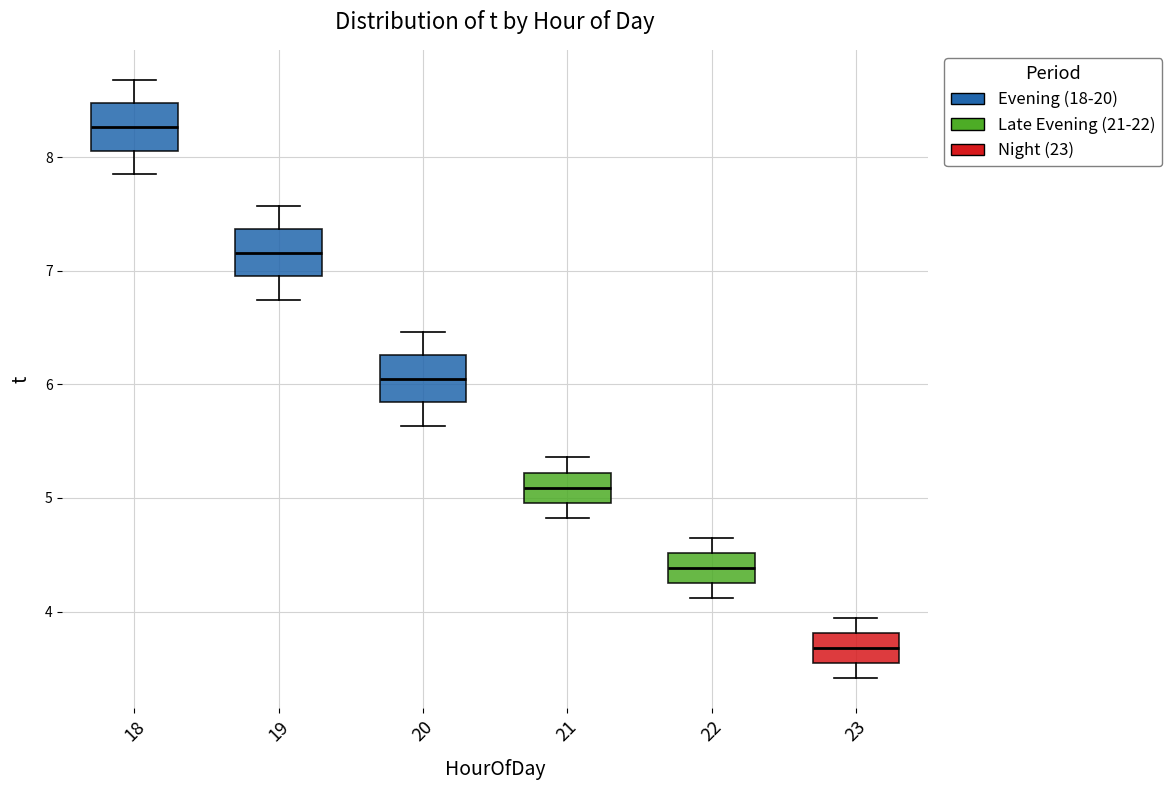

Reading left to right, transcribe this box plot: for each box, give where its median line is, the range the box spans, and where its two whiskers end, as read against the y-axis. The values are not printed on the chart, so give them approximately, as read against the axis.

18: median 8.3, box 8.1 to 8.5, whiskers 7.9 to 8.7
19: median 7.2, box 7.0 to 7.4, whiskers 6.7 to 7.6
20: median 6.1, box 5.8 to 6.3, whiskers 5.6 to 6.5
21: median 5.1, box 5.0 to 5.2, whiskers 4.8 to 5.4
22: median 4.4, box 4.3 to 4.5, whiskers 4.1 to 4.6
23: median 3.7, box 3.5 to 3.8, whiskers 3.4 to 3.9